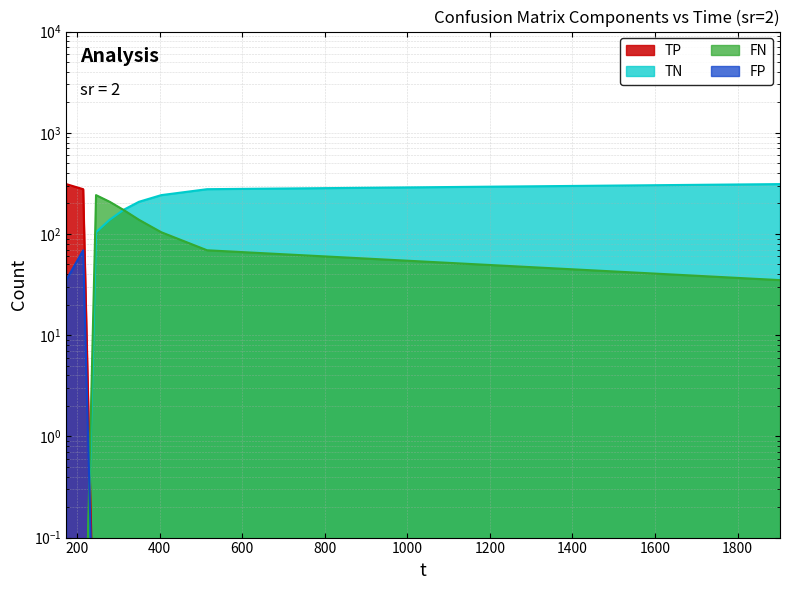

The TN series shows 0.0 at 214.959. True or false?

False